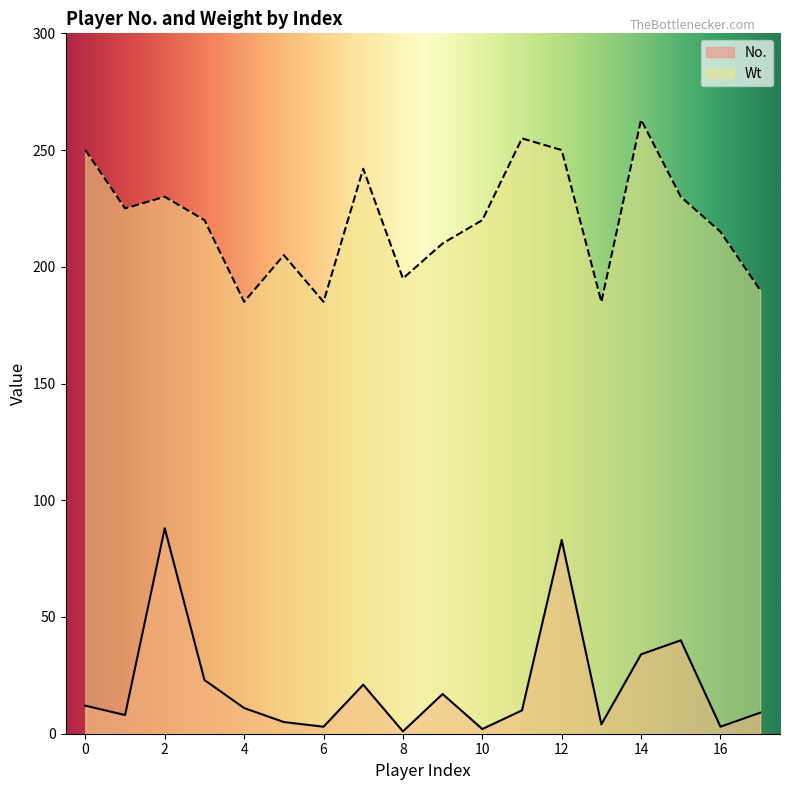

In Wt, how many points are higher than both neighbors (excluding endpoints)?

5